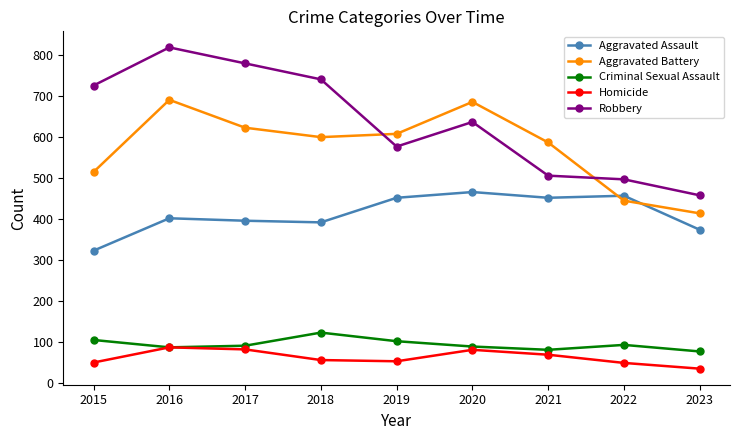

What is the total value across all series at 2022?

1541